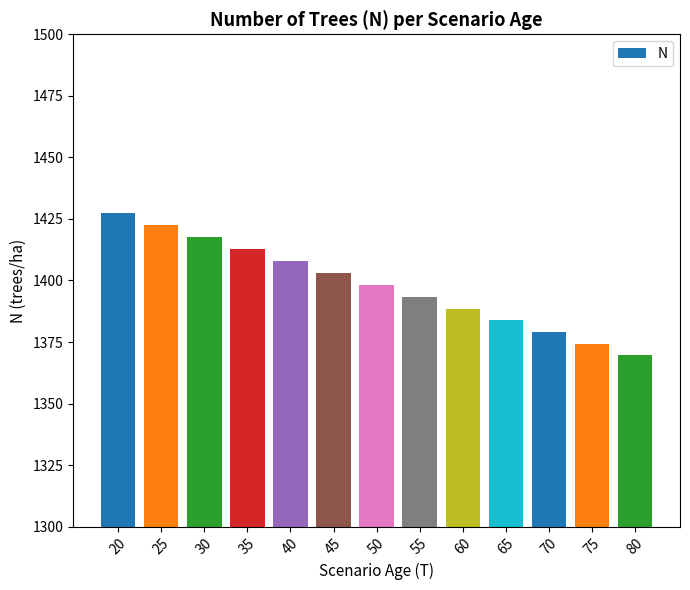

Is it true that the value at 45 is 539.0?

False